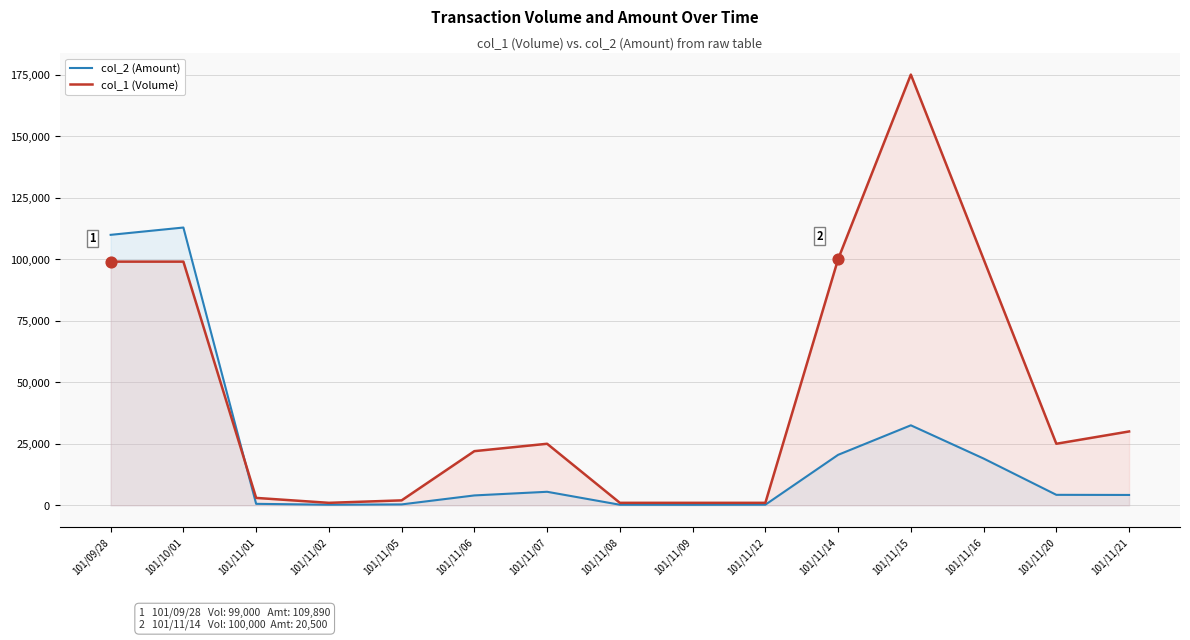

Is the value of col_1 (Volume) at 101/11/21 greater than the value of col_2 (Amount) at 101/09/28?

No